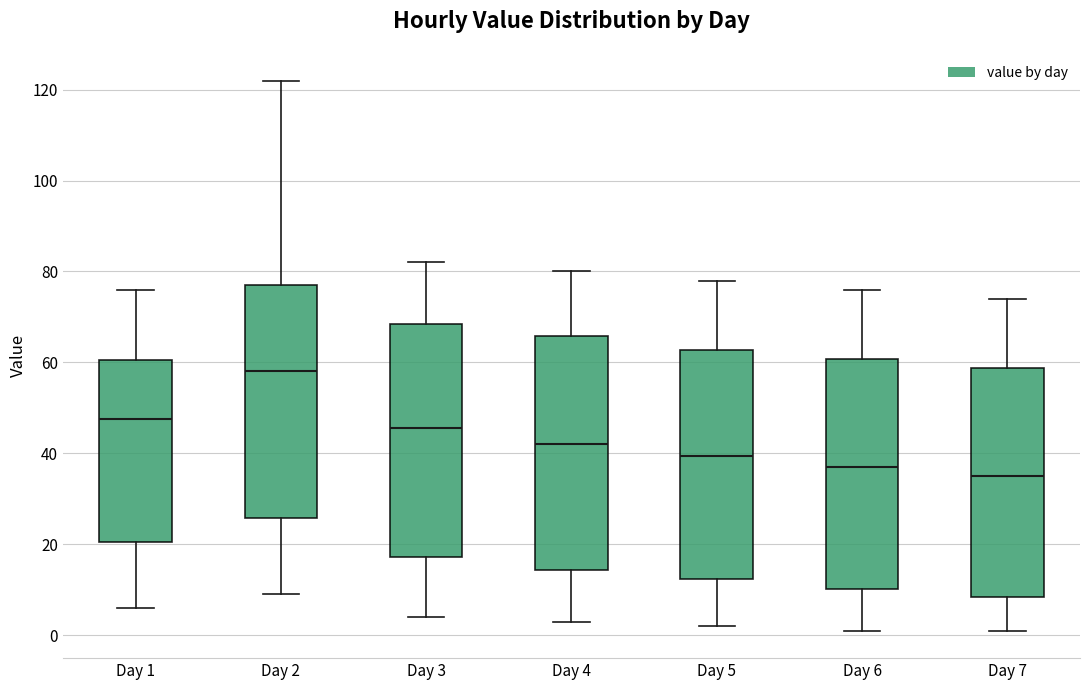

Where does the lower whisker of the box for Day 4 end on the y-axis? The values are not printed on the chart, so give them approximately, as read against the axis.

4